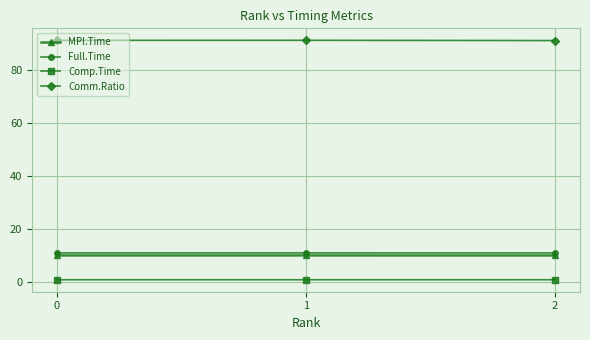

Is the value of Comm.Ratio at 1 greater than the value of MPI.Time at 2?

Yes